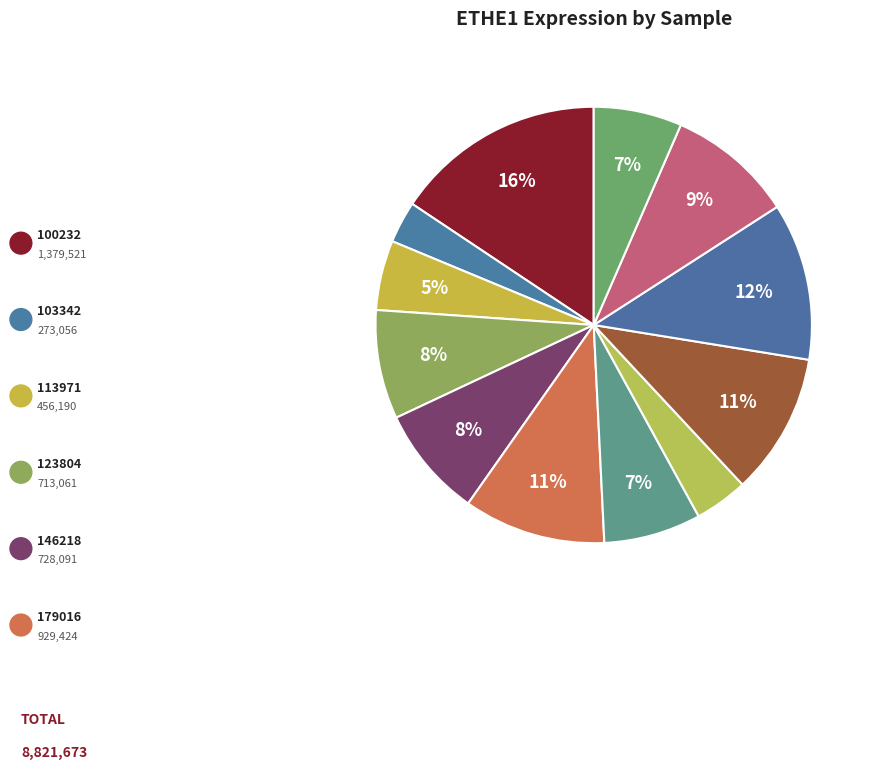

Rank the categories by value from highest to lowest.

100232, 258135, 179016, 237983, 263578, 146218, 123804, 186481, 273919, 113971, 224143, 103342